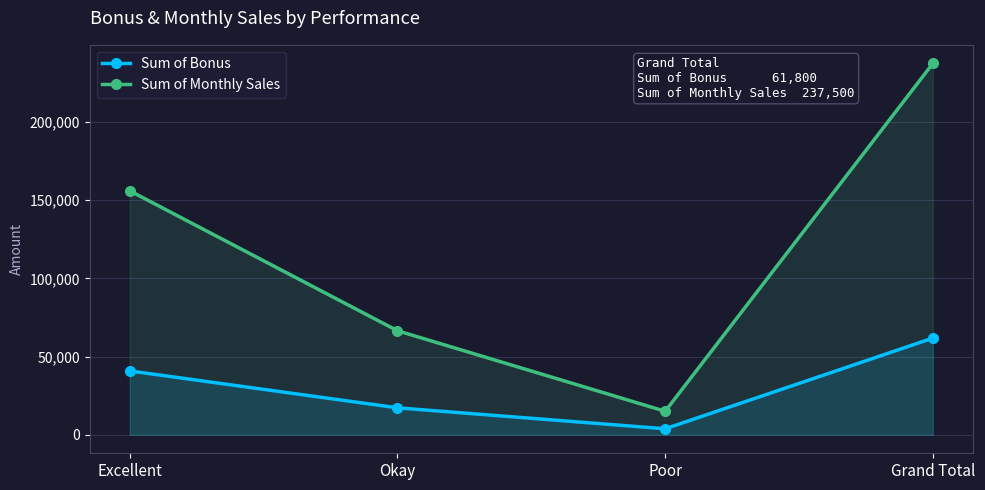

What is the difference between the maximum and second lowest values in the Sum of Monthly Sales series?

171000